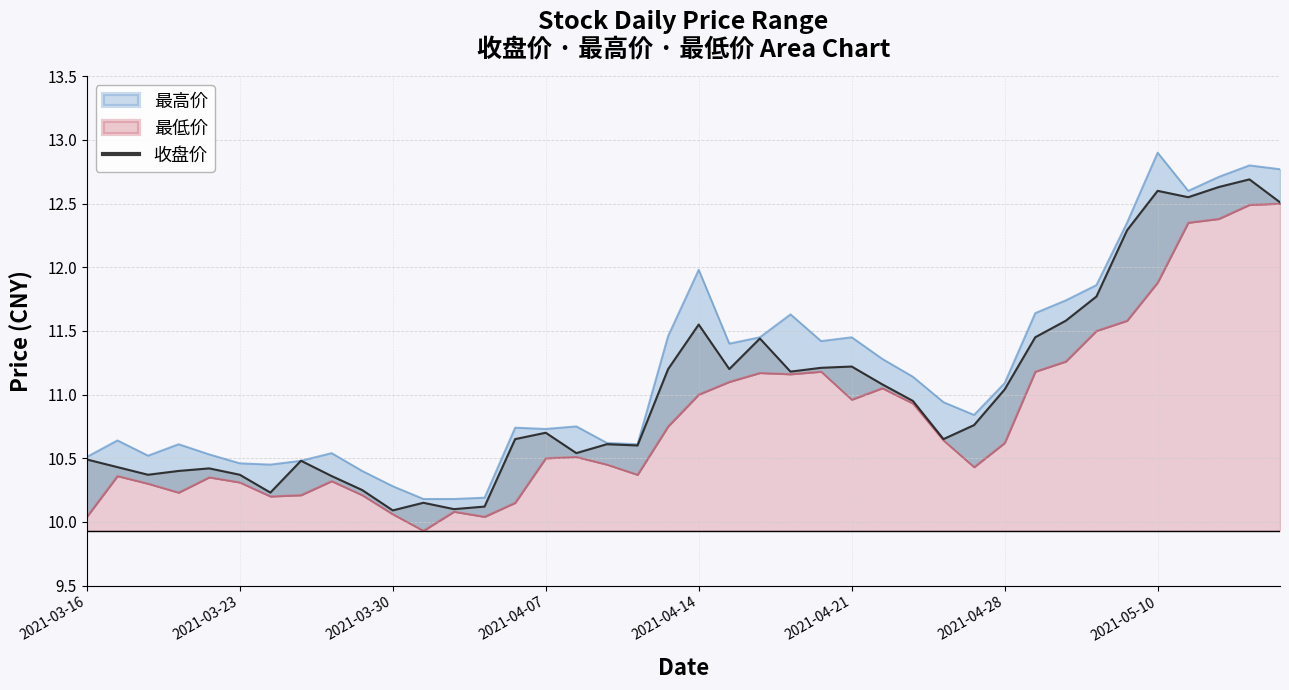

True or false: there are more than 2 points higher than both neighbors.

True